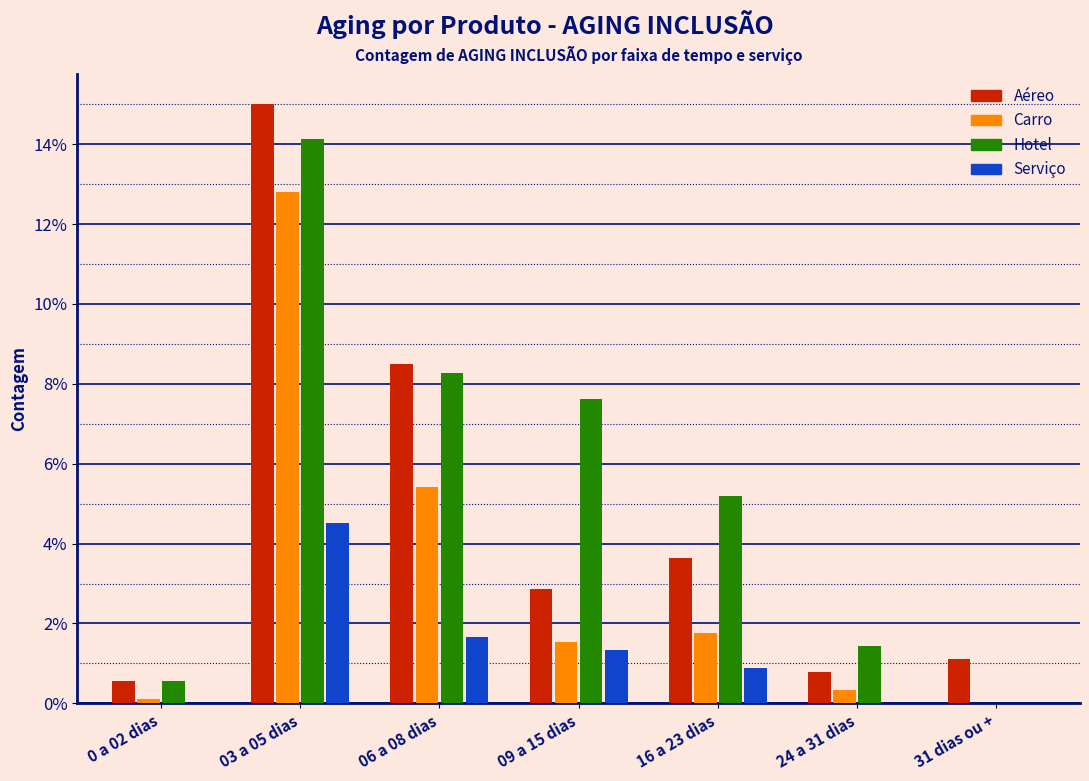

Reading left to right, transcribe all the data shown in this chart.

Aéreo: 0 a 02 dias=0.6	03 a 05 dias=15.0	06 a 08 dias=8.5	09 a 15 dias=2.9	16 a 23 dias=3.6	24 a 31 dias=0.8	31 dias ou +=1.1
Carro: 0 a 02 dias=0.1	03 a 05 dias=12.8	06 a 08 dias=5.4	09 a 15 dias=1.5	16 a 23 dias=1.8	24 a 31 dias=0.3	31 dias ou +=0.0
Hotel: 0 a 02 dias=0.6	03 a 05 dias=14.1	06 a 08 dias=8.3	09 a 15 dias=7.6	16 a 23 dias=5.2	24 a 31 dias=1.4	31 dias ou +=0.0
Serviço: 0 a 02 dias=0.0	03 a 05 dias=4.5	06 a 08 dias=1.7	09 a 15 dias=1.3	16 a 23 dias=0.9	24 a 31 dias=0.0	31 dias ou +=0.0